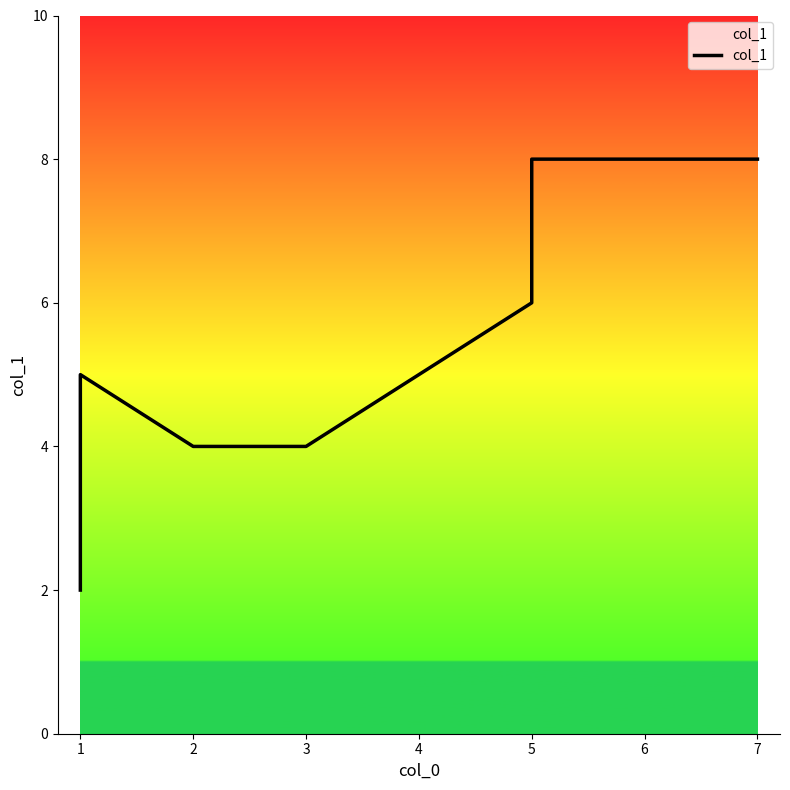

How many data points are less than 5?

4